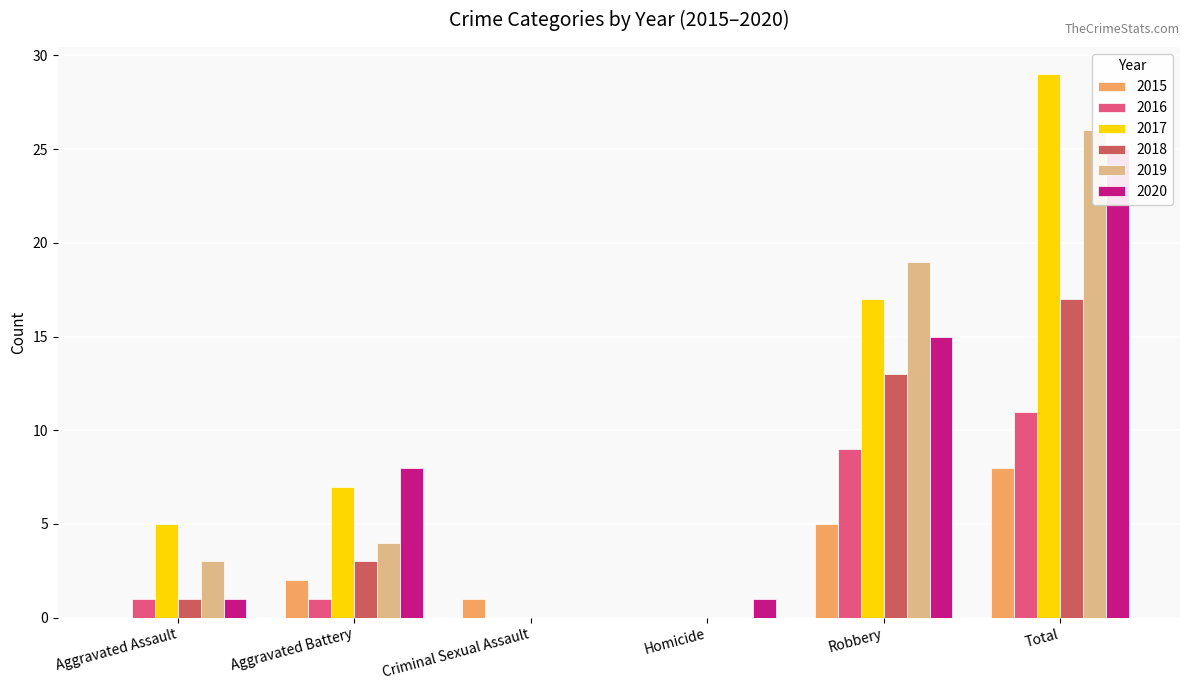

What is the difference between the 2016 values at Criminal Sexual Assault and Total?

11